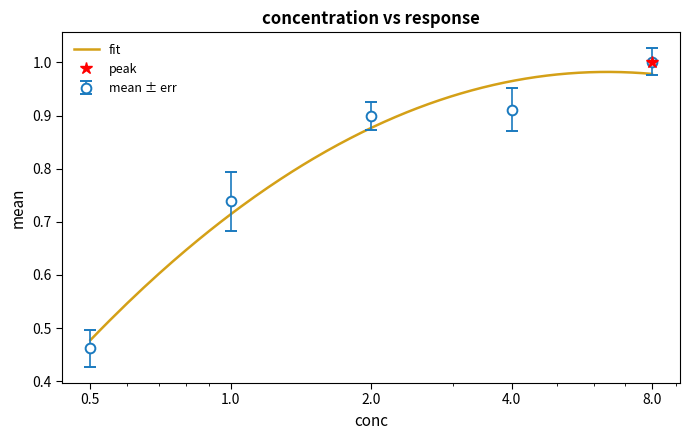

Reading right to left, transcribe all the data shown in this chart.

1.0	0.9	0.9	0.7	0.5